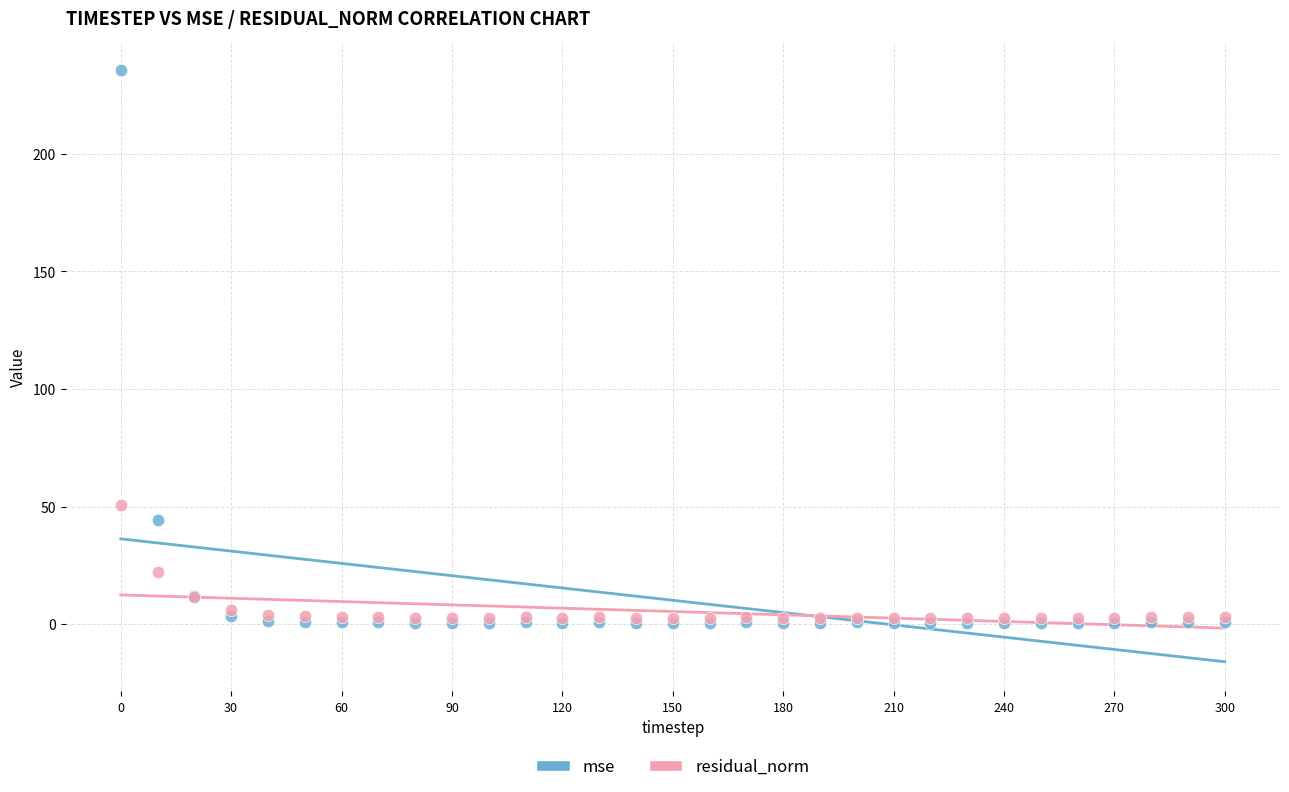

In the residual_norm series, what Y value is closest to 26?

22.1